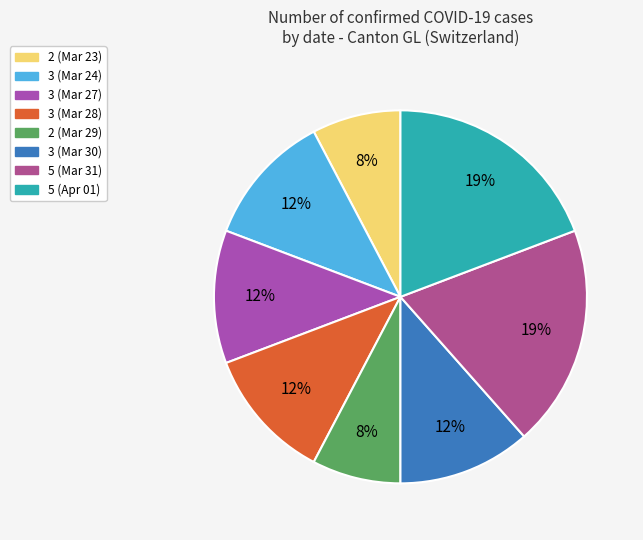

How many segments does this pie chart have?

8